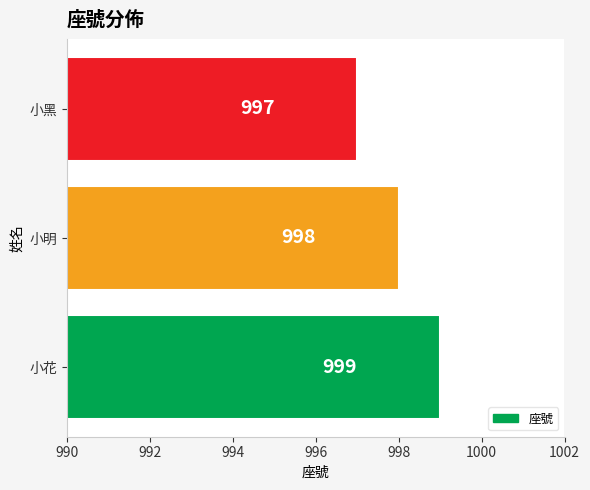

The chart shows a value of 266 at 小明. True or false?

False